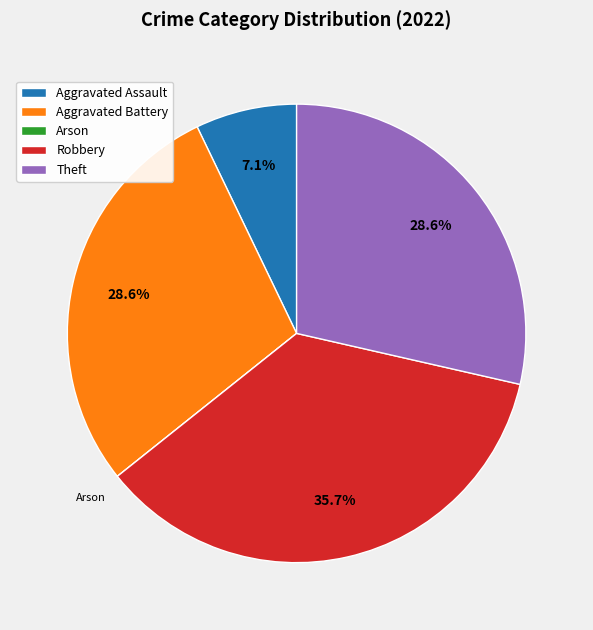

What is the ratio of the value at Aggravated Battery to the value at Theft?

1.0